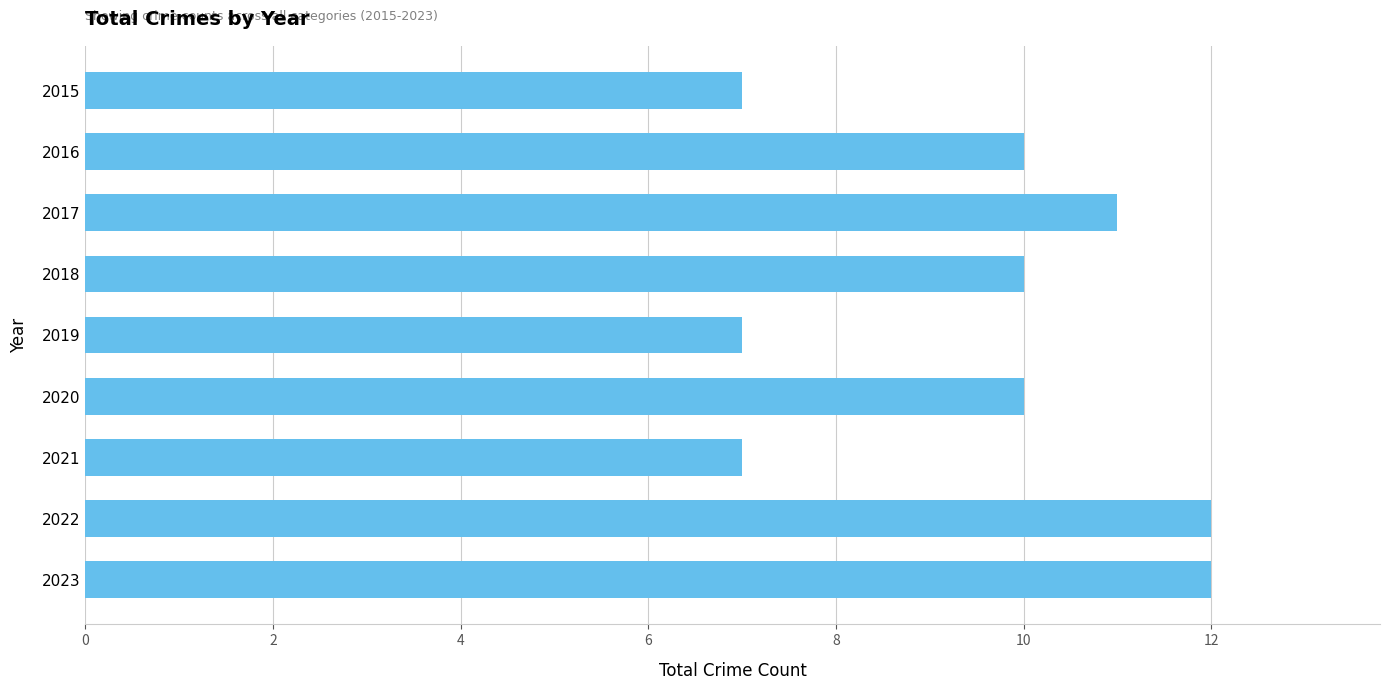

What is the greatest value displayed?

12